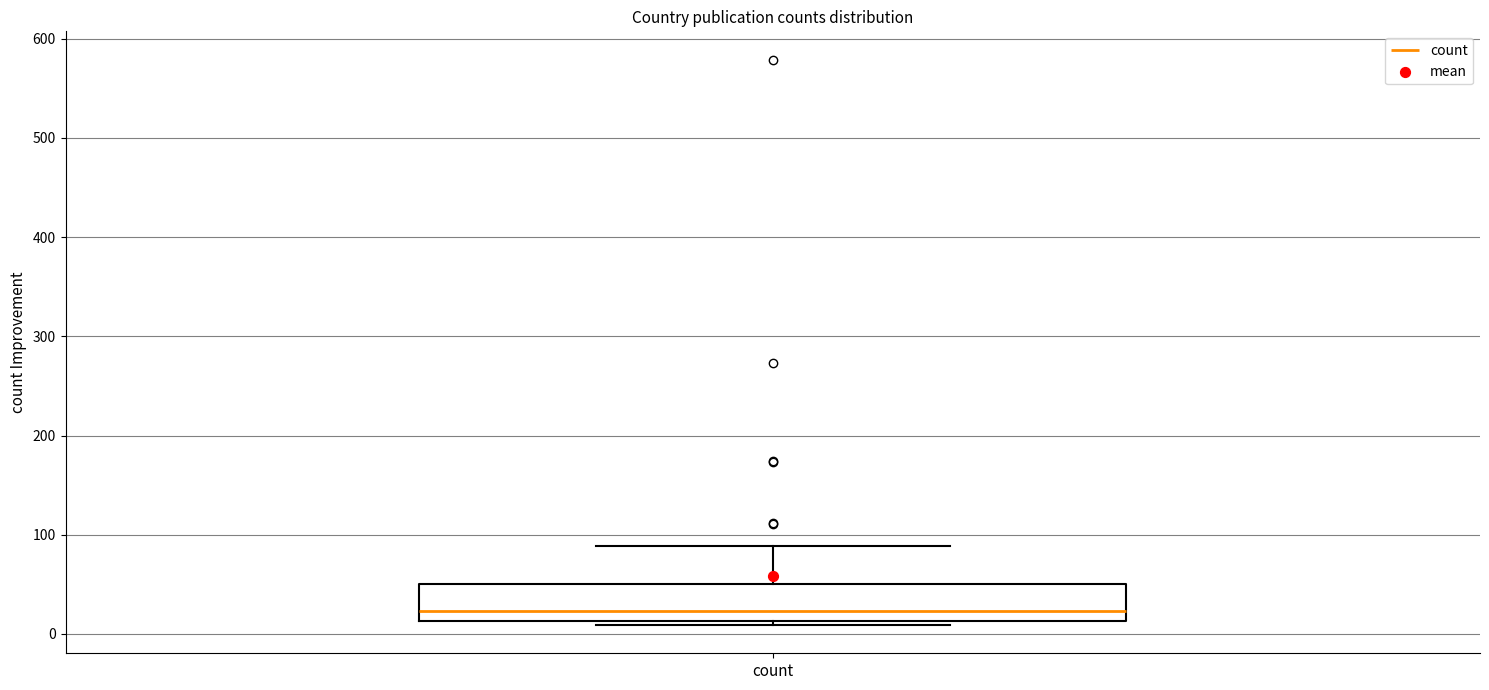

Where does the median line of the box for count sit on the y-axis? The values are not printed on the chart, so give them approximately, as read against the axis.

20